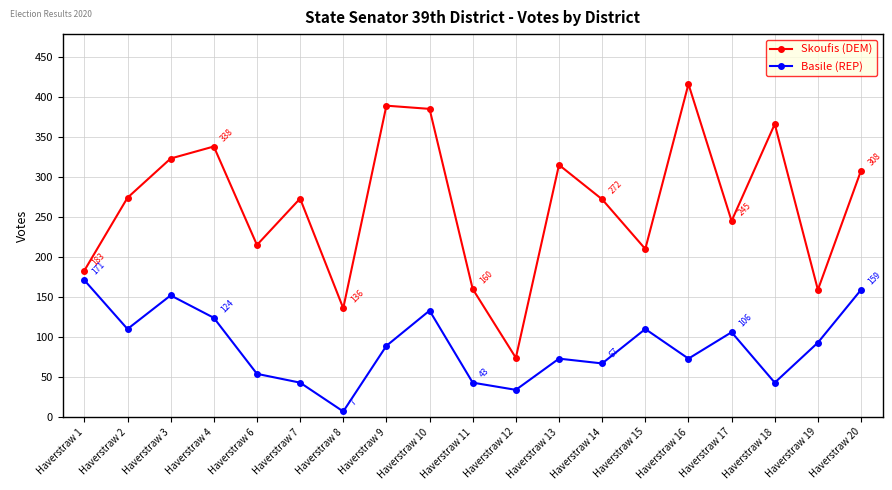

What are all the series names shown in the legend?

Skoufis (DEM), Basile (REP)